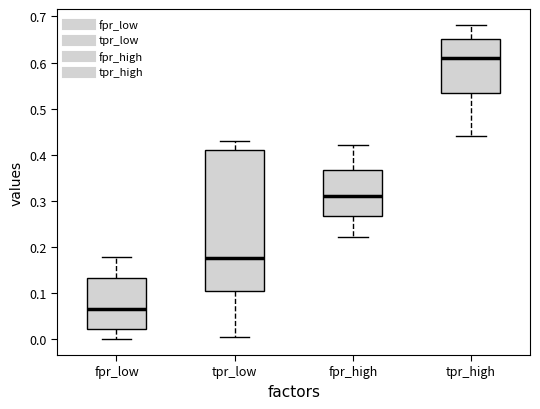

Reading left to right, transcribe this box plot: for each box, give where its median line is, the range the box spans, and where its two whiskers end, as read against the y-axis. The values are not printed on the chart, so give them approximately, as read against the axis.

fpr_low: median 0.07, box 0.02 to 0.13, whiskers 0.00 to 0.18
tpr_low: median 0.18, box 0.11 to 0.41, whiskers 0.01 to 0.43
fpr_high: median 0.31, box 0.27 to 0.37, whiskers 0.22 to 0.42
tpr_high: median 0.61, box 0.53 to 0.65, whiskers 0.44 to 0.68